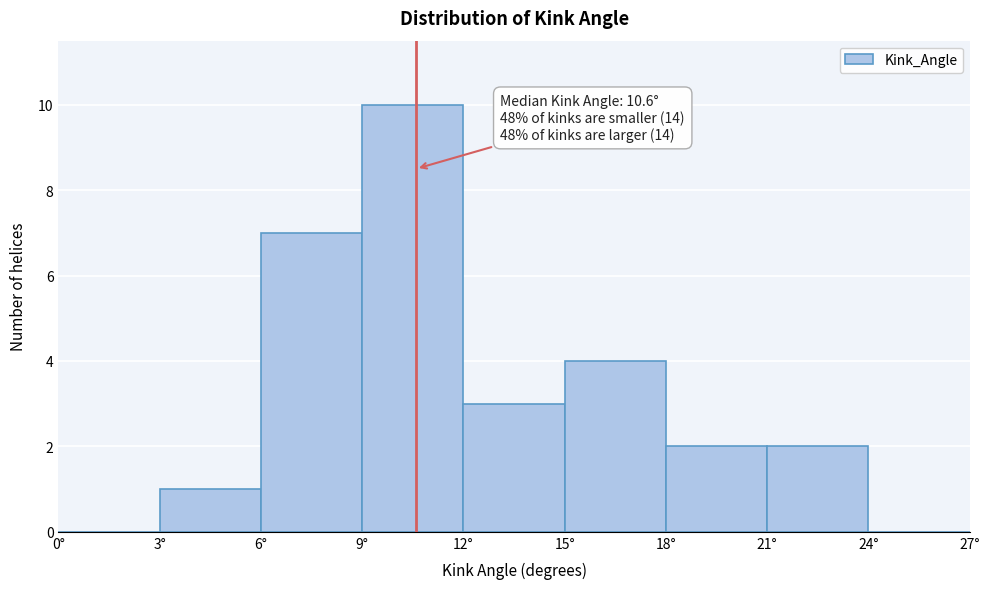

Over which range of the x-axis is the bar tallest?

9 to 12